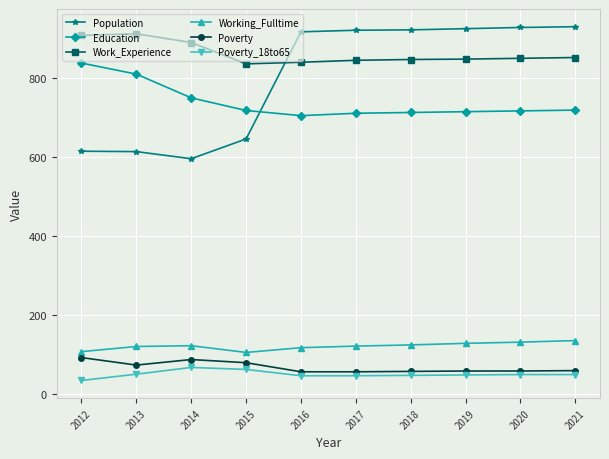

What is the average value of the Education series?

739